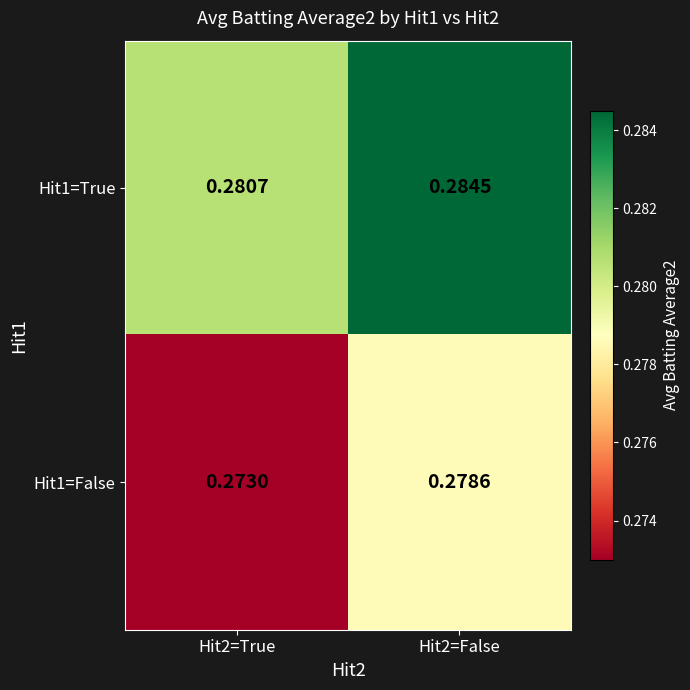

Which series changed the most between Hit2=True and Hit2=False?

Hit1=False